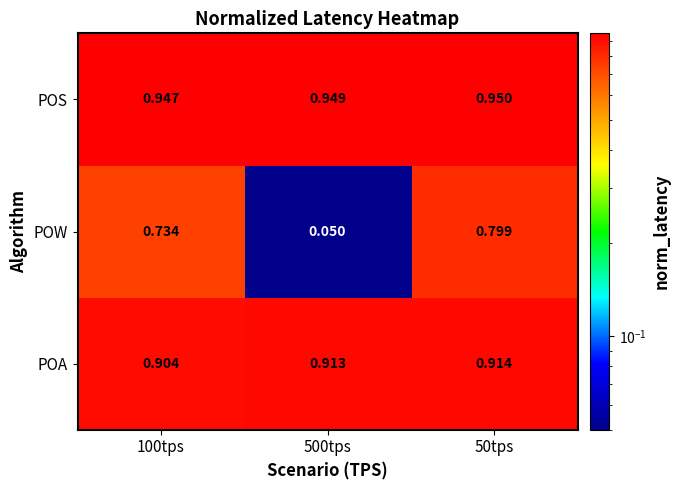

Which series has the largest range (max minus min)?

POW